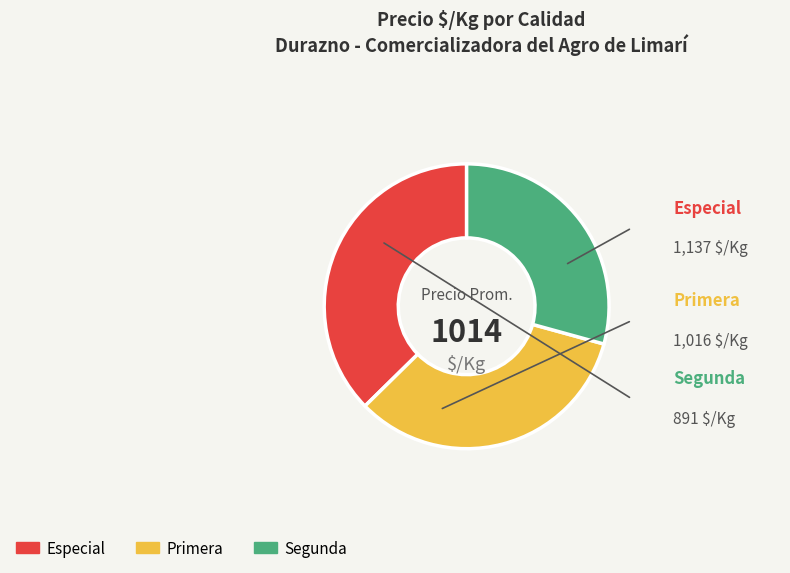

True or false: Especial accounts for 31% of the total.

False